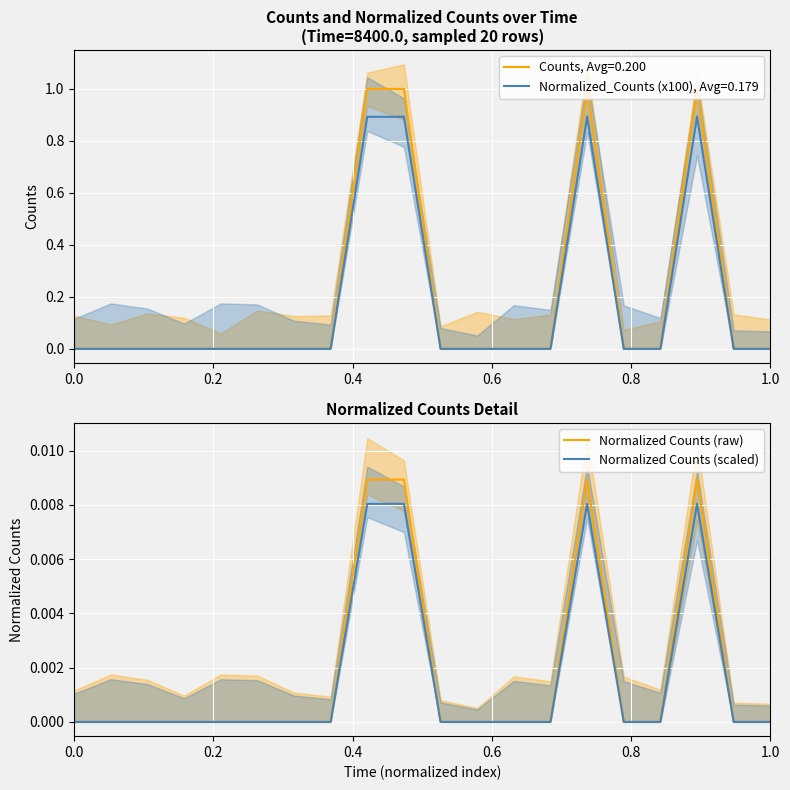

The Normalized Counts (raw) series shows 0.0 at 1.0. True or false?

True